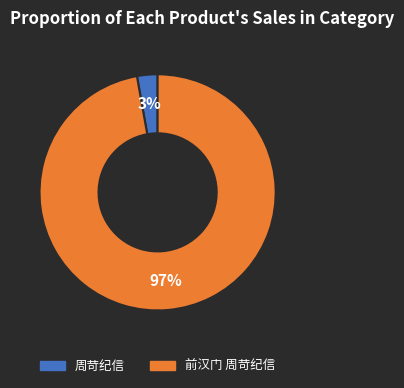

Which has a higher value, 周苛纪信 or 前汉门 周苛纪信?

前汉门 周苛纪信